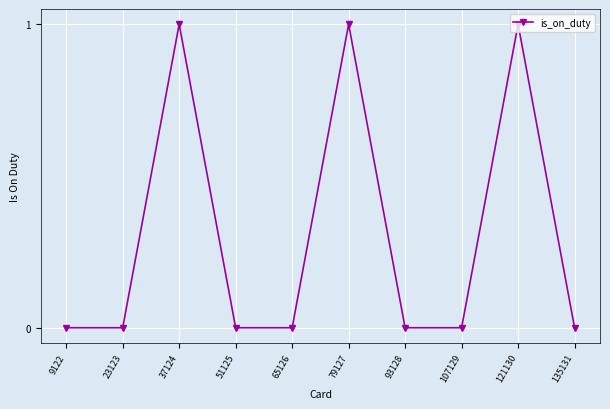

What is the value of the 6th point from the left?

1